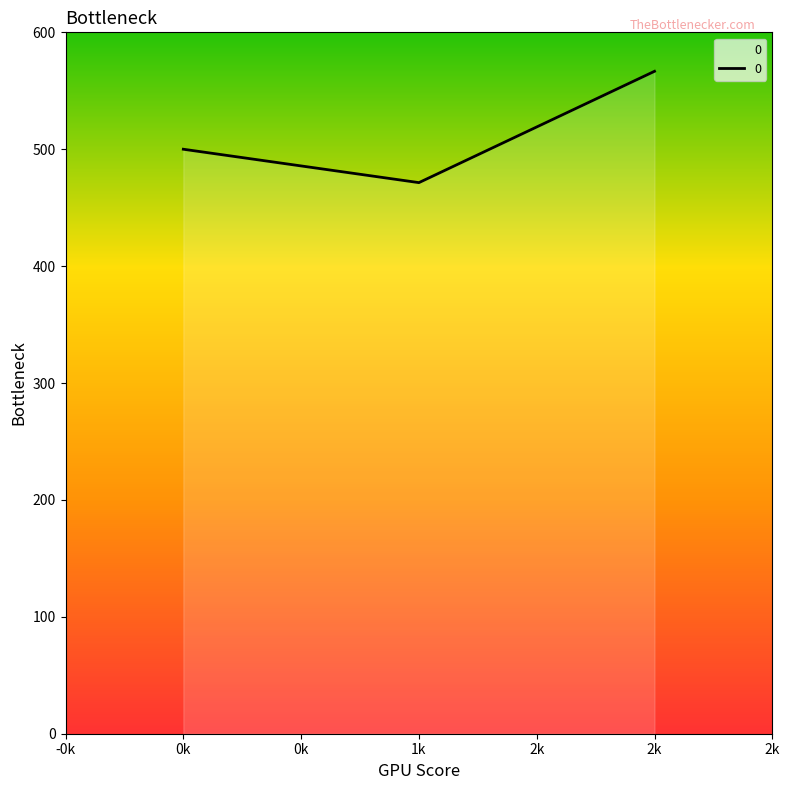

What is the maximum value shown in the chart?

566.7